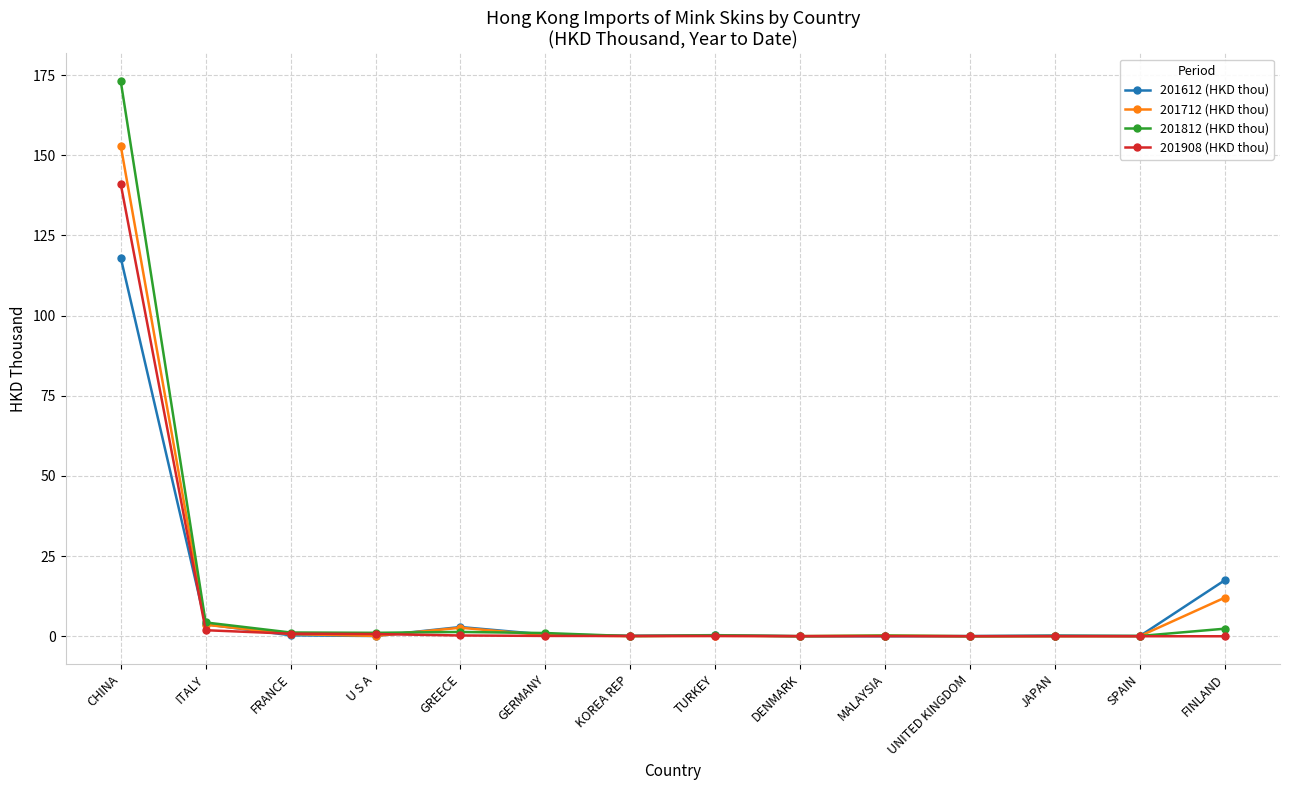

Where is 201712 (HKD thou) nearest to the value 76?

FINLAND